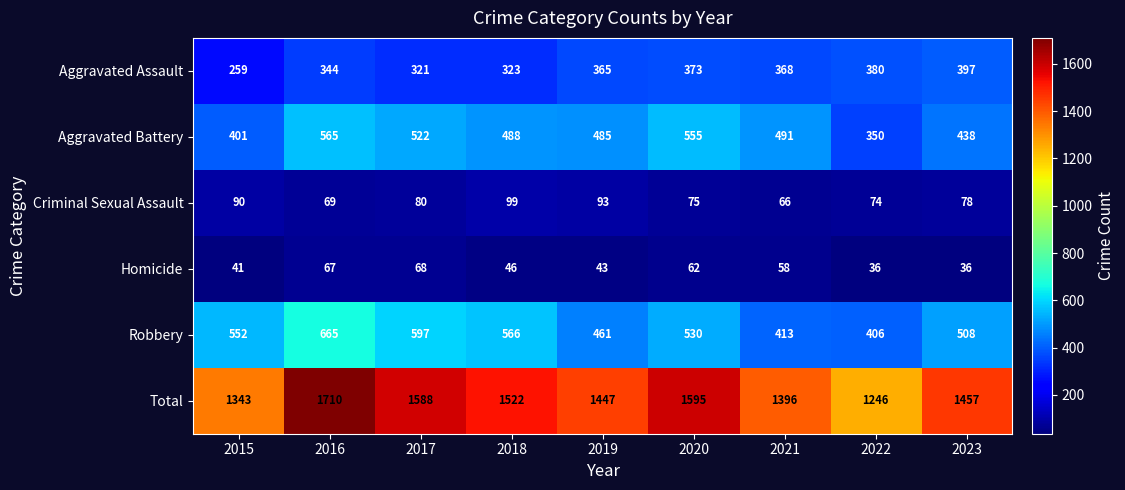

Where does the Criminal Sexual Assault series first go above 78?

2015